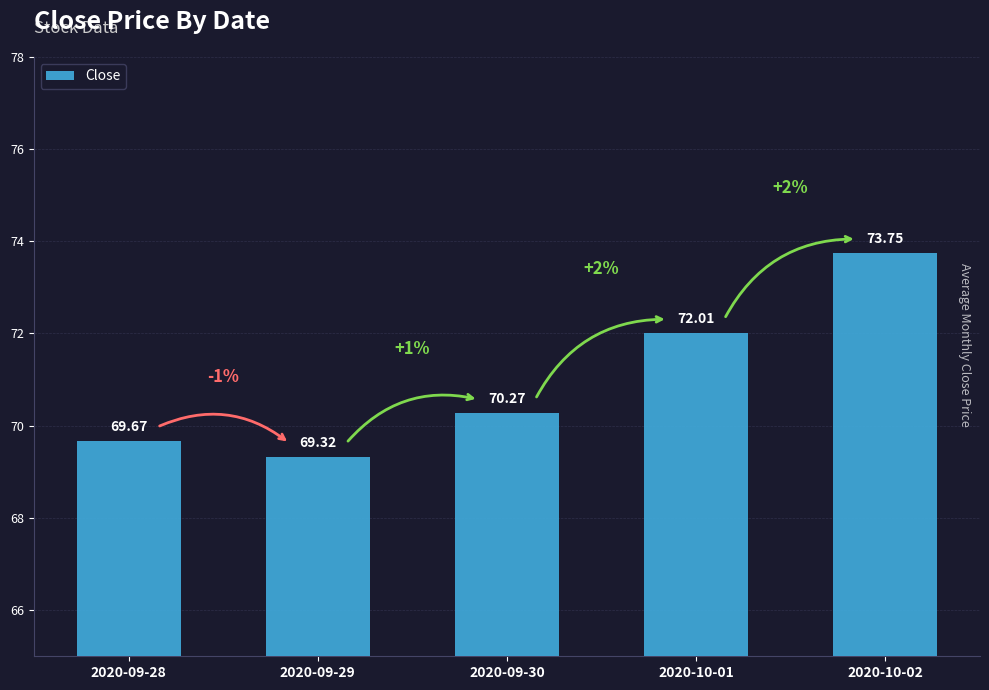

Rank the categories by value from highest to lowest.

2020-10-02, 2020-10-01, 2020-09-30, 2020-09-28, 2020-09-29